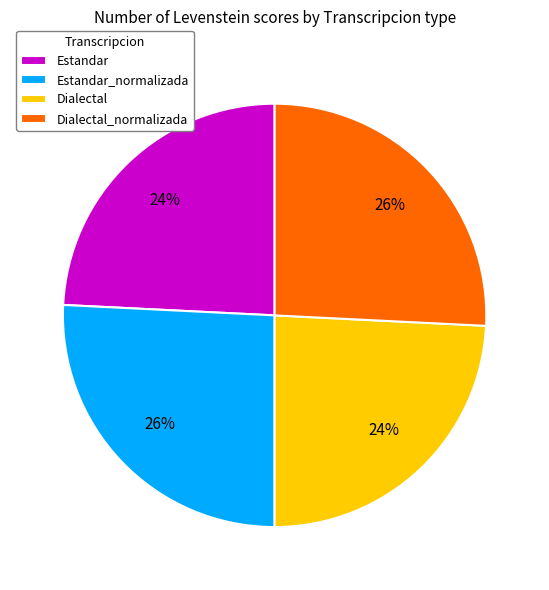

Do Estandar_normalizada and Dialectal_normalizada together represent more than half of the pie?

Yes